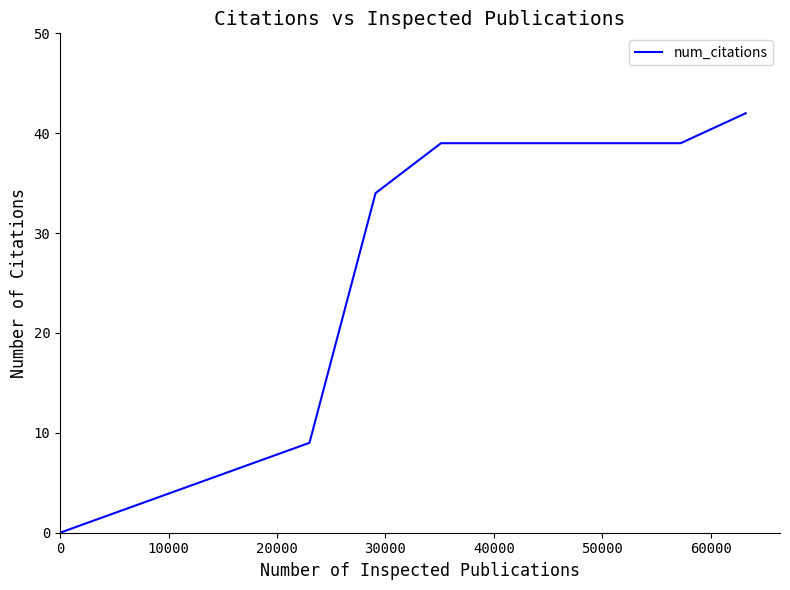

What is the difference between the maximum and minimum values?

42